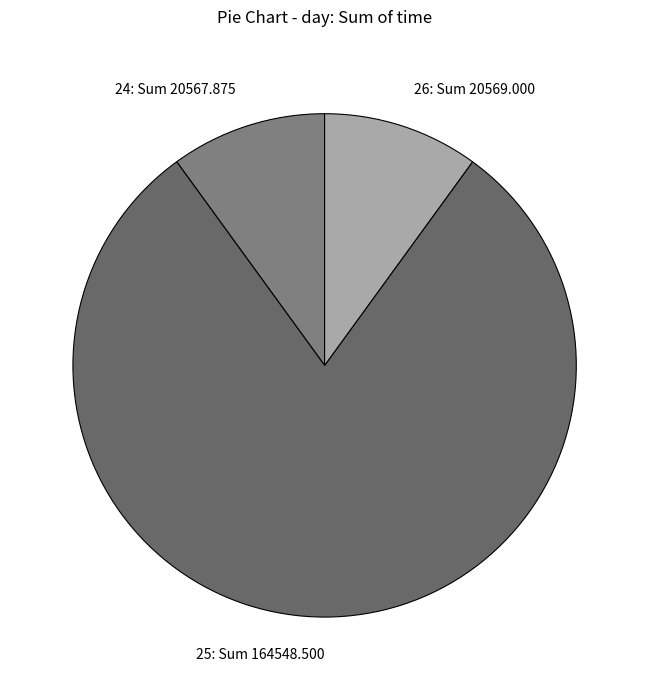

Which has a higher value, 25 or 26?

25